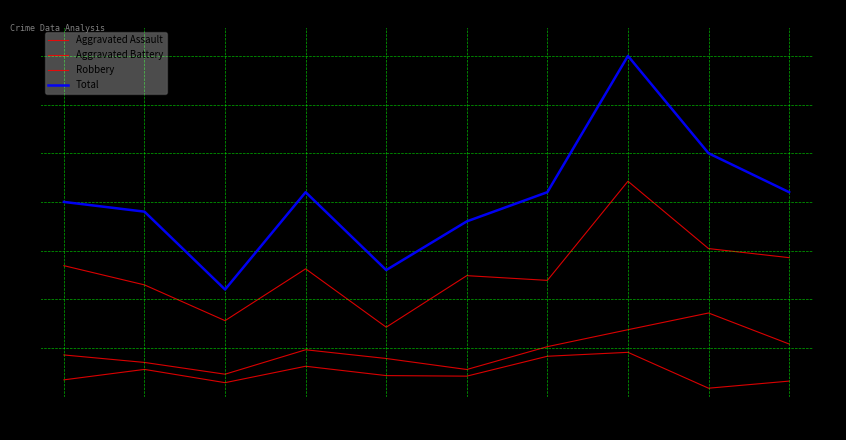

Is this an area chart (filled region under the line)?

No